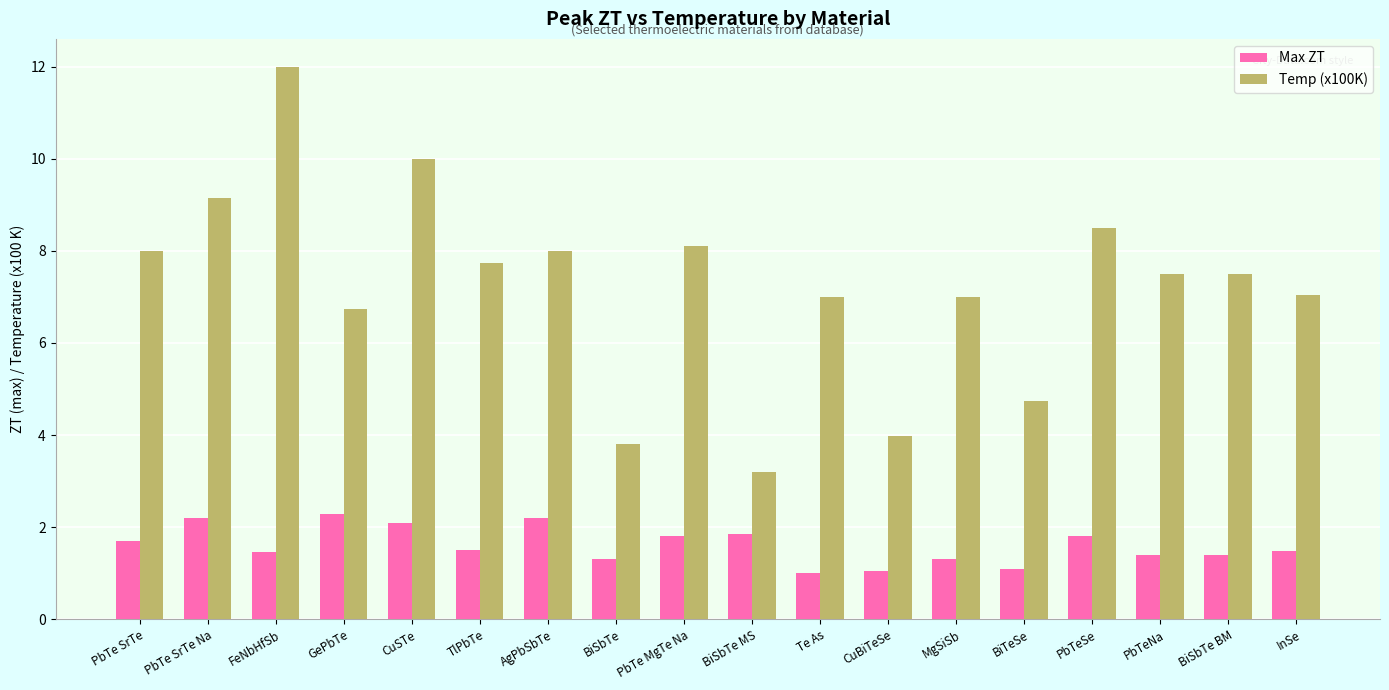

What is the label of the 7th bar from the right?

CuBiTeSe